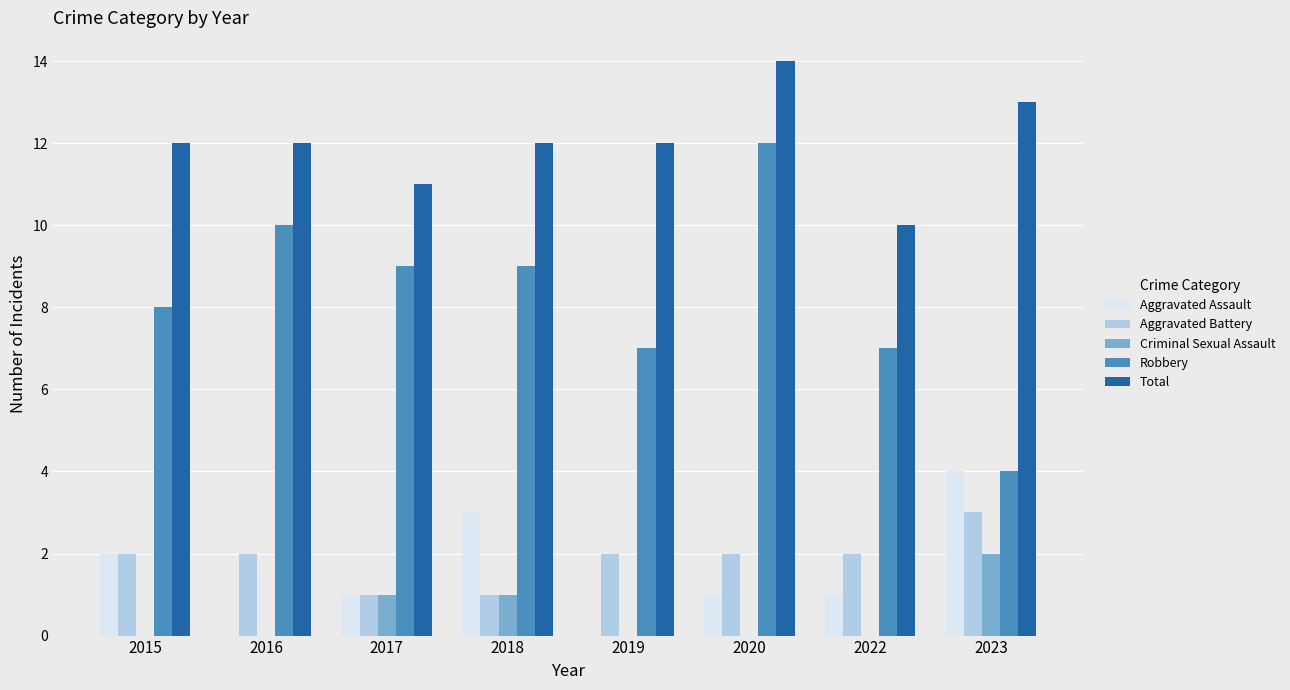

What is the sum of all Aggravated Assault values?

12